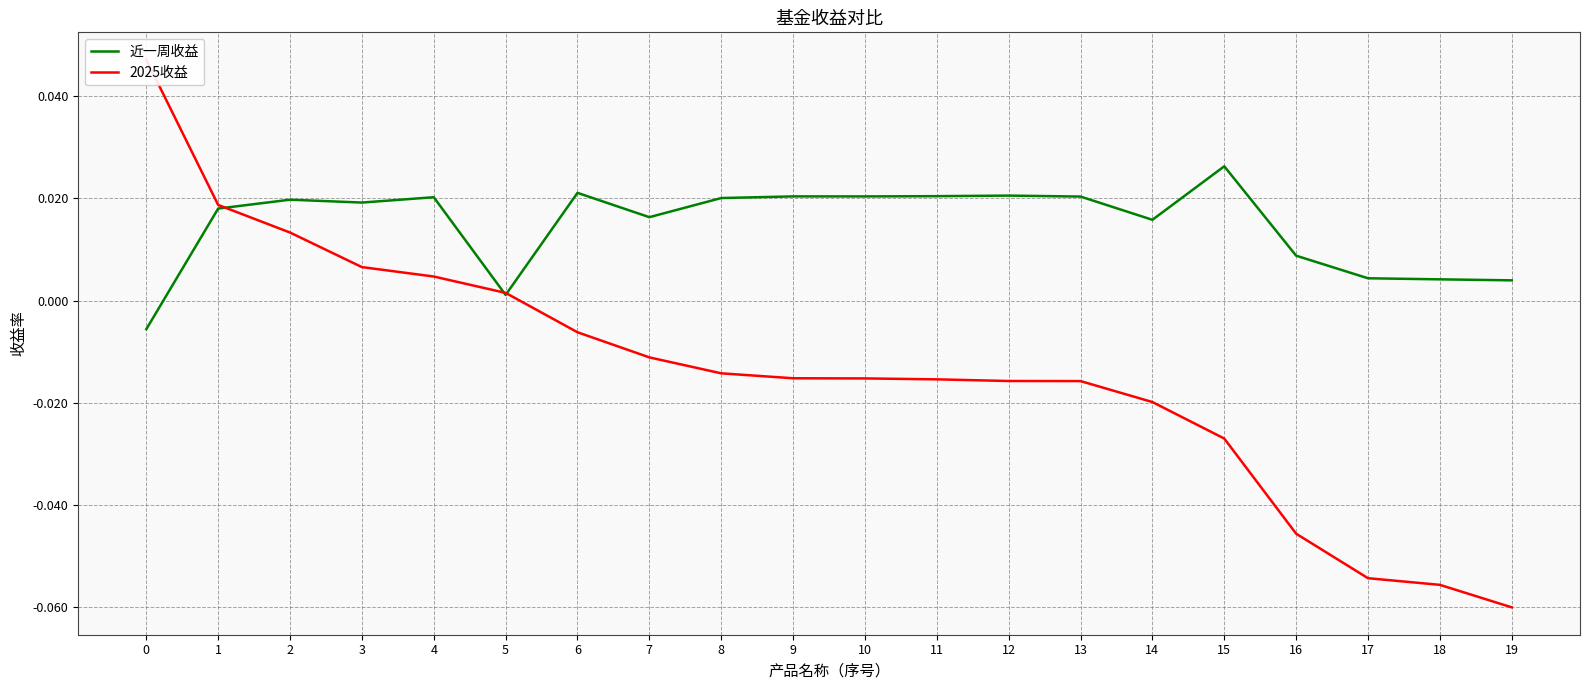

How many values in 近一周收益 are below zero?

1